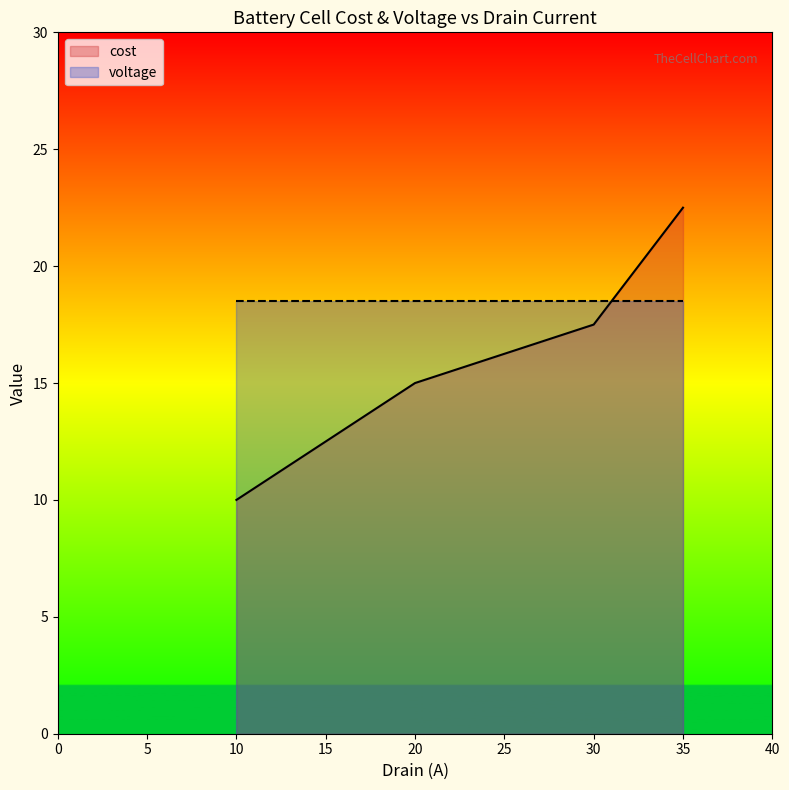

Does the chart display data point markers on the line(s)?

No